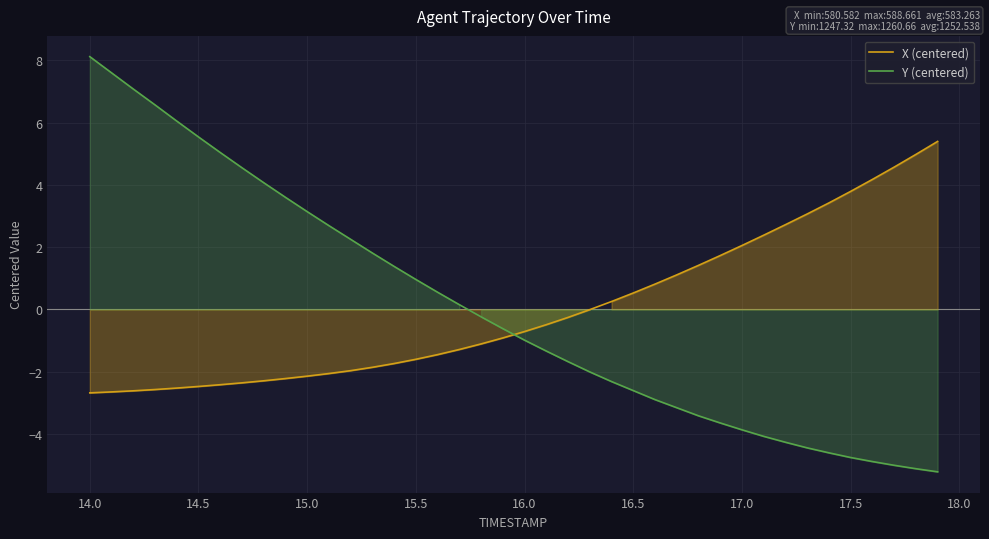

Which series ends up on top after the final intersection of X (centered) and Y (centered)?

X (centered)